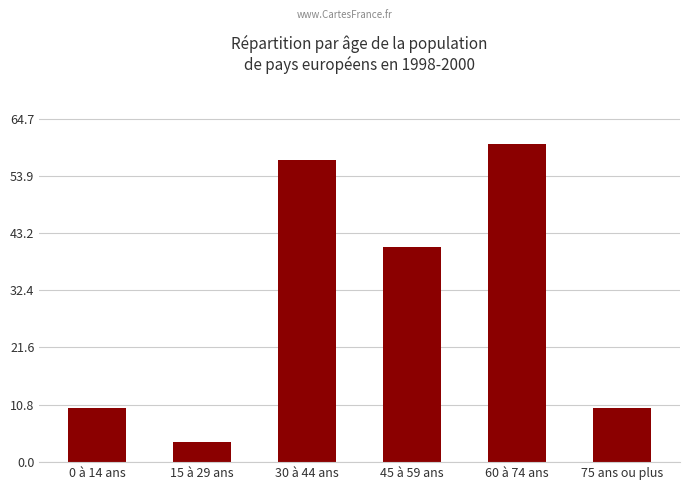

Between 15 à 29 ans and 75 ans ou plus, which is larger?

75 ans ou plus